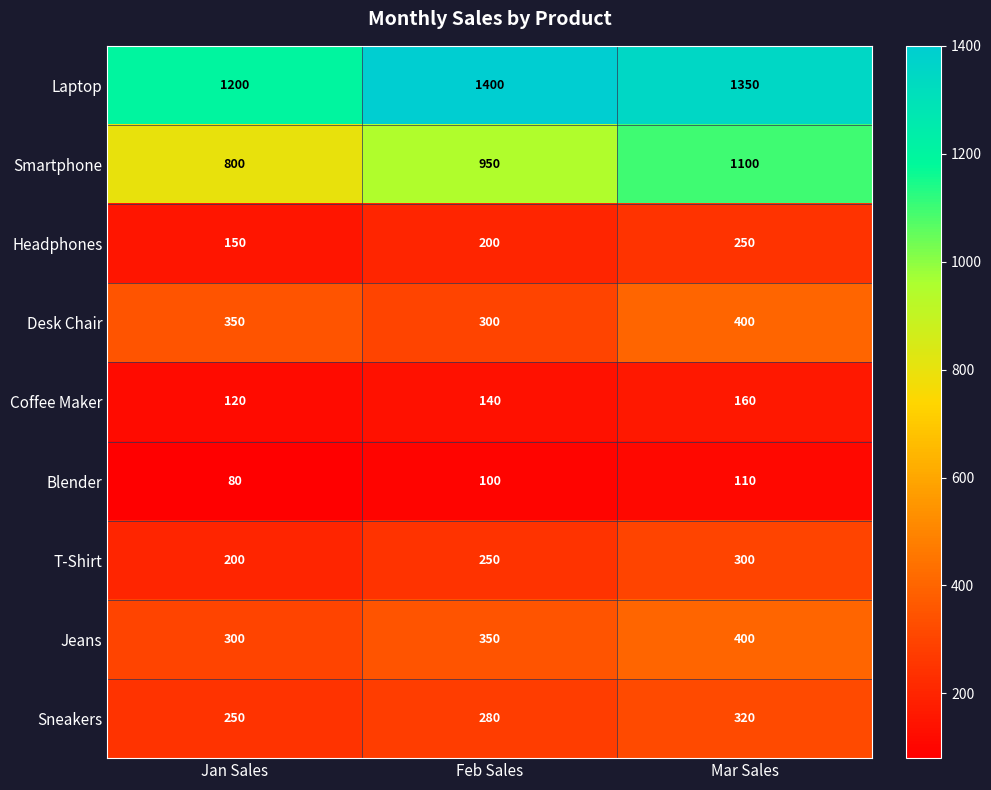

What is the sum of the Headphones values at Mar Sales and Jan Sales?

400